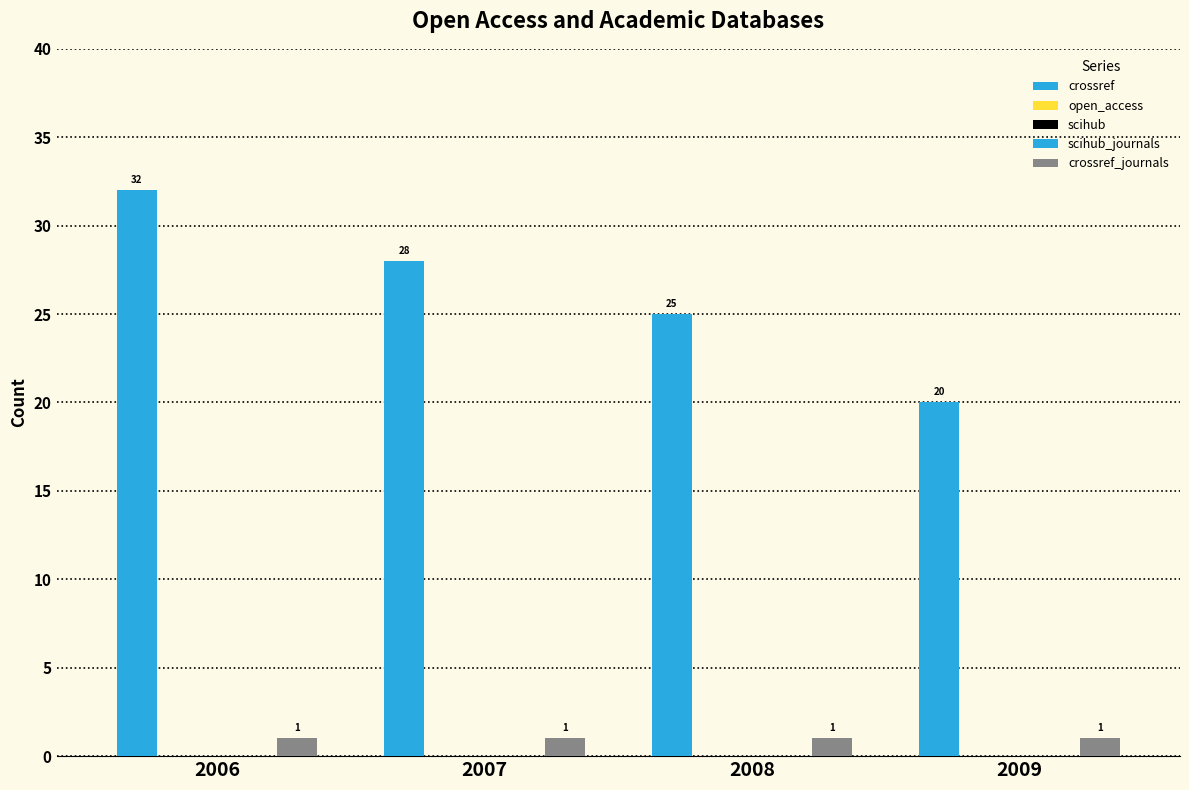

The value of scihub at 2007 is 0. True or false?

True